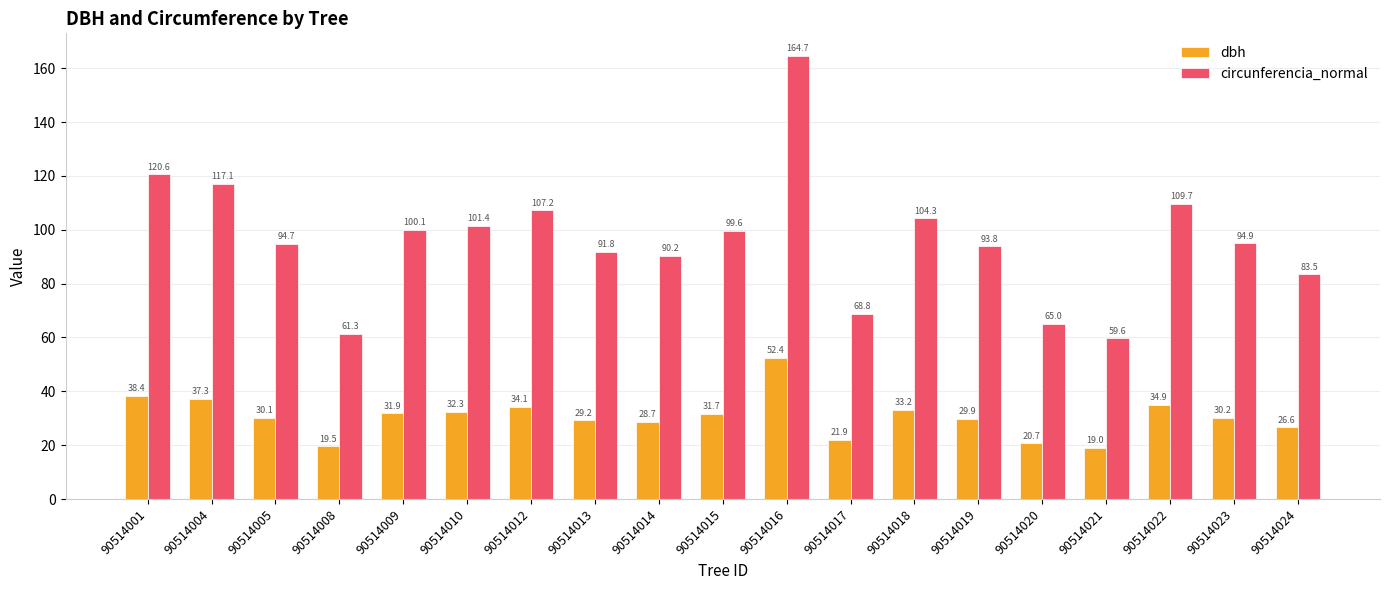

How many groups of bars are there?

19